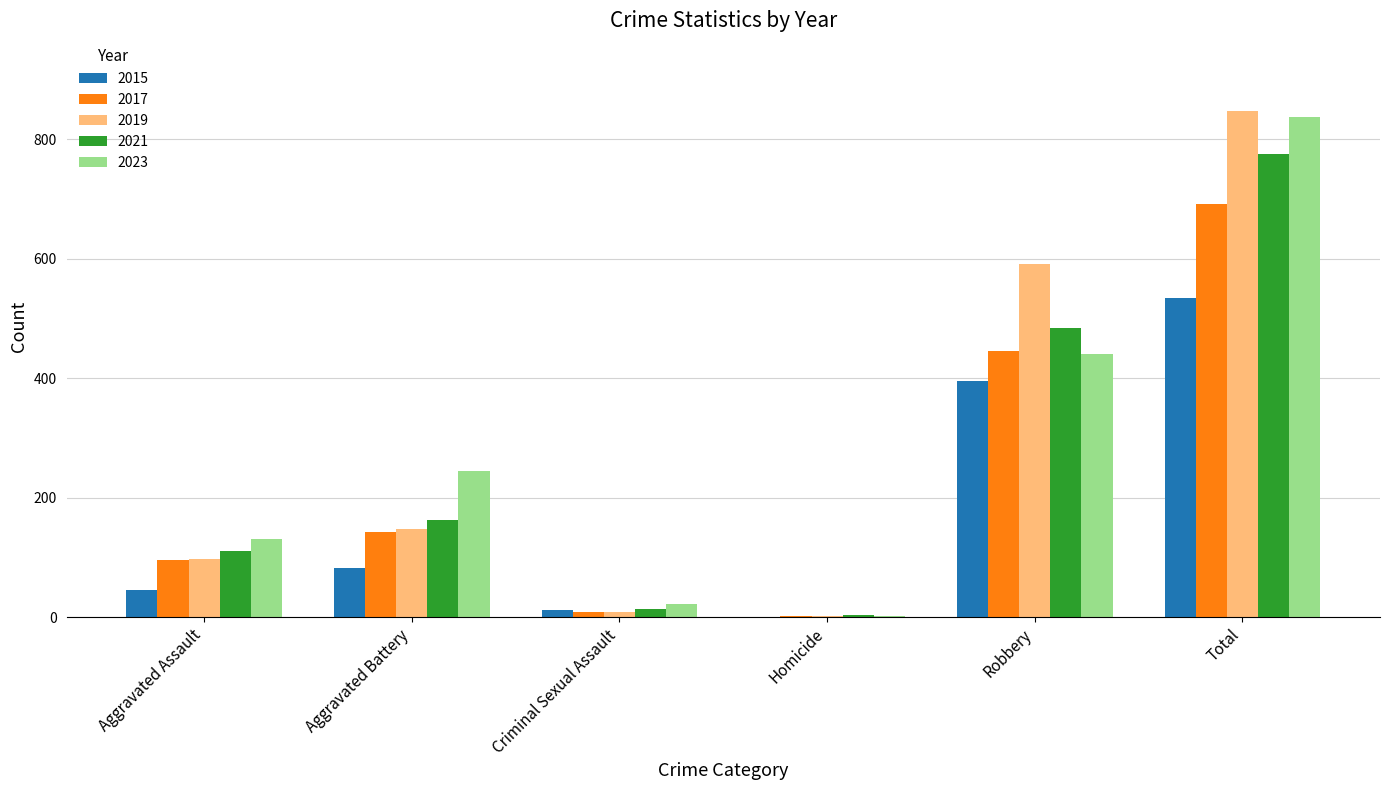

The 2023 series shows 34 at Aggravated Assault. True or false?

False